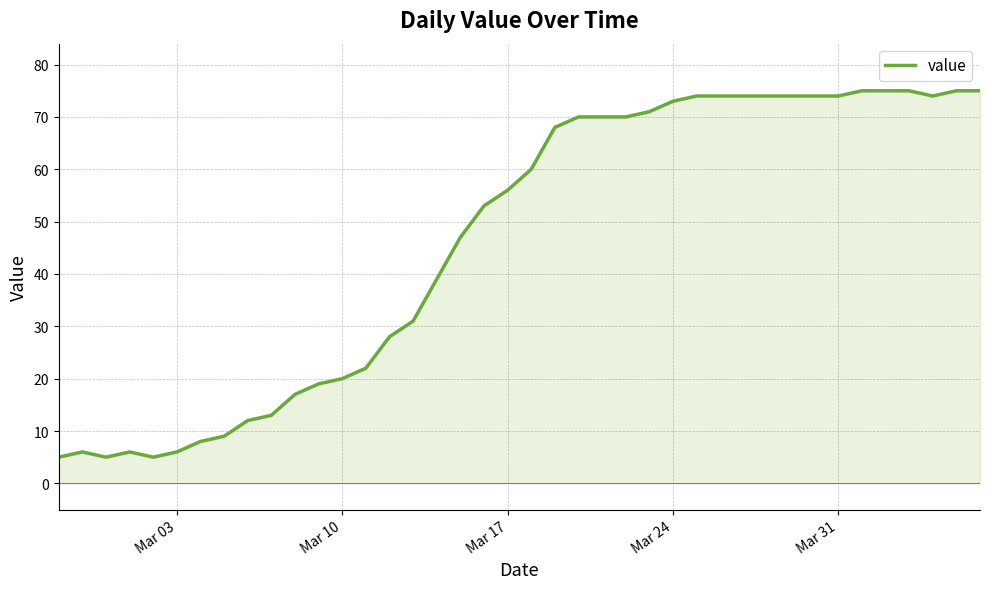

Reading right to left, what are all the values shown in this chart?

75	75	74	75	75	75	74	74	74	74	74	74	74	73	71	70	70	70	68	60	56	53	47	39	31	28	22	20	19	17	13	12	9	8	6	5	6	5	6	5